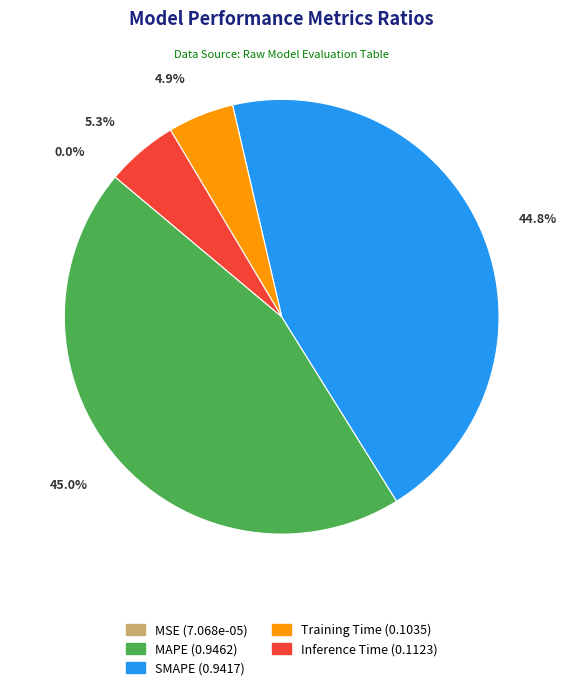

What portion of the pie excludes Training Time?

95.1%